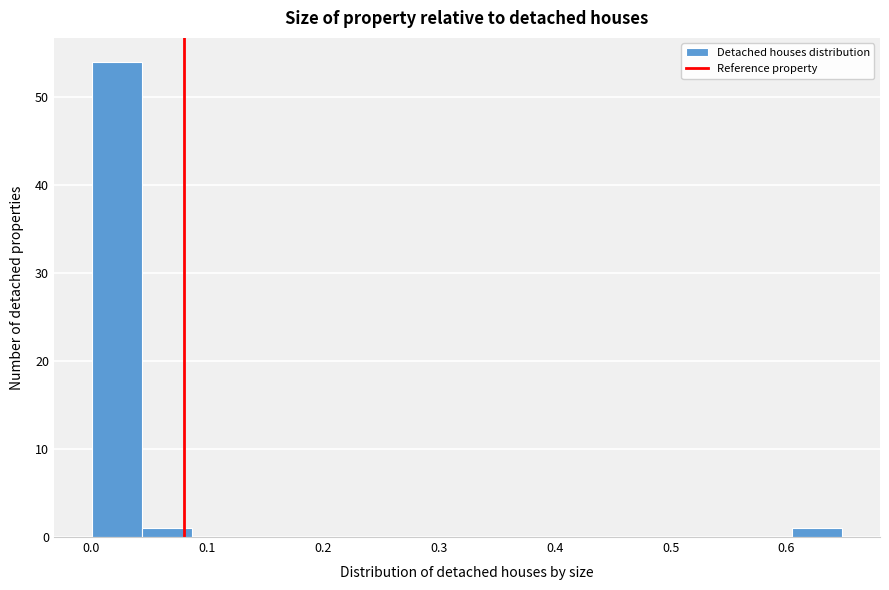

Reading left to right, list every bar in this chart as the range it spans on the x-axis followed by its height. Neither the bar edges nor the heights are printed on the chart, so give them approximately, as read against the axes.

0.00 to 0.04: 54
0.04 to 0.09: 1
0.09 to 0.13: 0
0.13 to 0.17: 0
0.17 to 0.22: 0
0.22 to 0.26: 0
0.26 to 0.30: 0
0.30 to 0.35: 0
0.35 to 0.39: 0
0.39 to 0.43: 0
0.43 to 0.48: 0
0.48 to 0.52: 0
0.52 to 0.56: 0
0.56 to 0.61: 0
0.61 to 0.65: 1